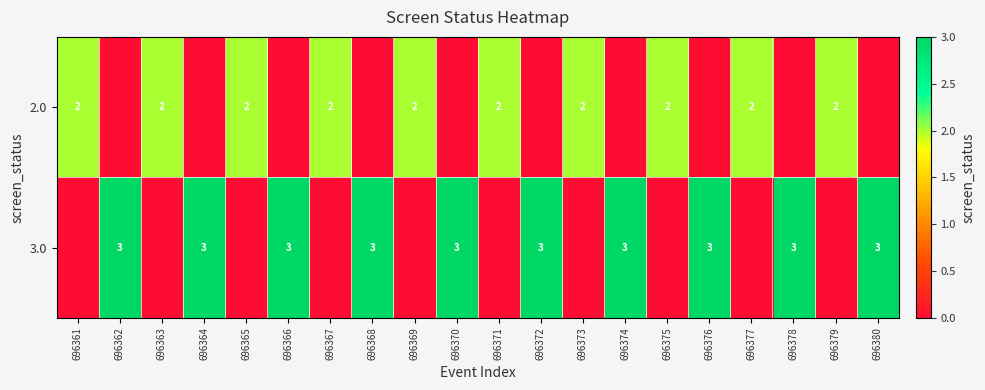

What is the total value across all series at 696378?

3